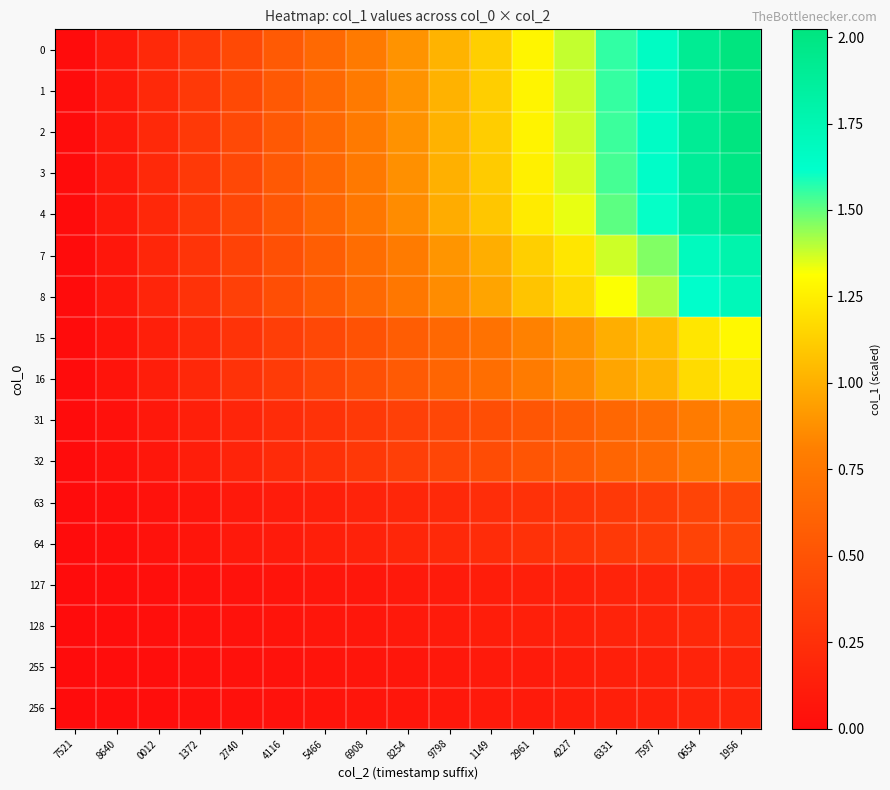

Which has a higher value, 8254 or 2961?

2961